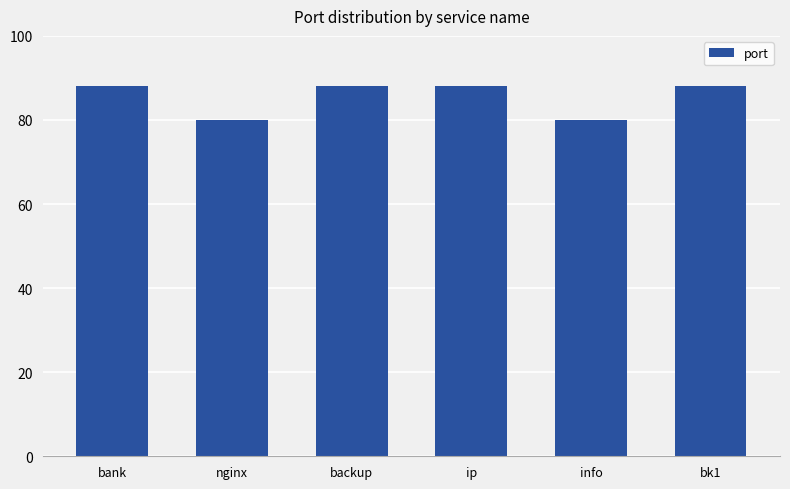

Reading left to right, list all the values displayed in this chart.

bank=88	nginx=80	backup=88	ip=88	info=80	bk1=88